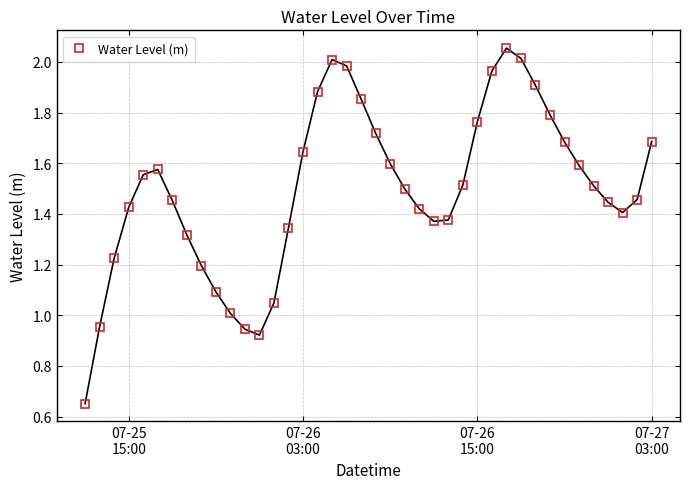

How many points are higher than both their immediate neighbors (excluding endpoints)?

3